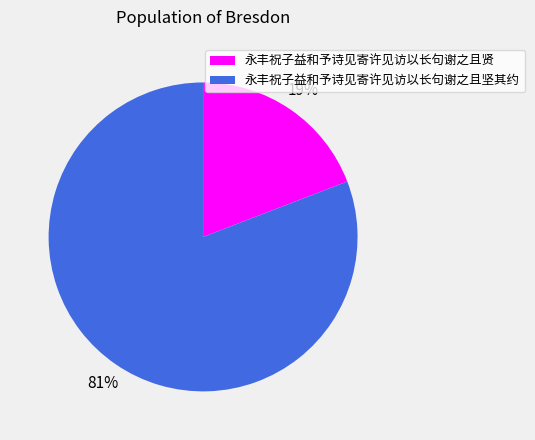

Which has a higher value, 永丰祝子益和予诗见寄许见访以长句谢之且贤 or 永丰祝子益和予诗见寄许见访以长句谢之且坚其约?

永丰祝子益和予诗见寄许见访以长句谢之且坚其约